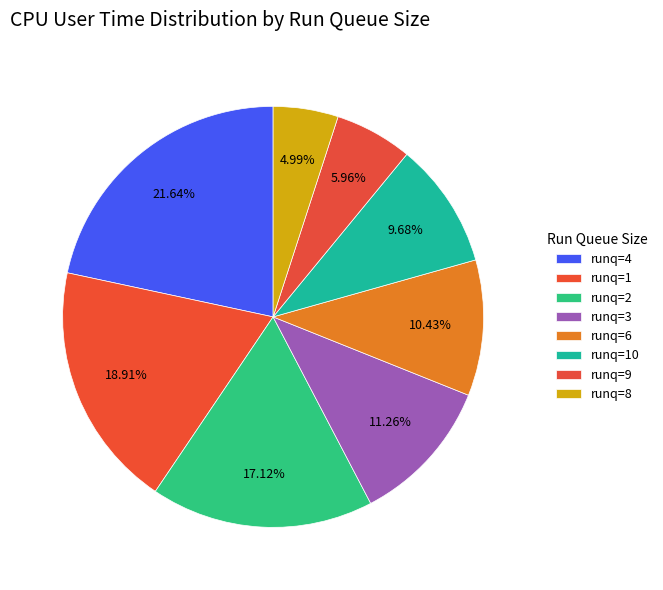

Count the number of slices in the pie.

8